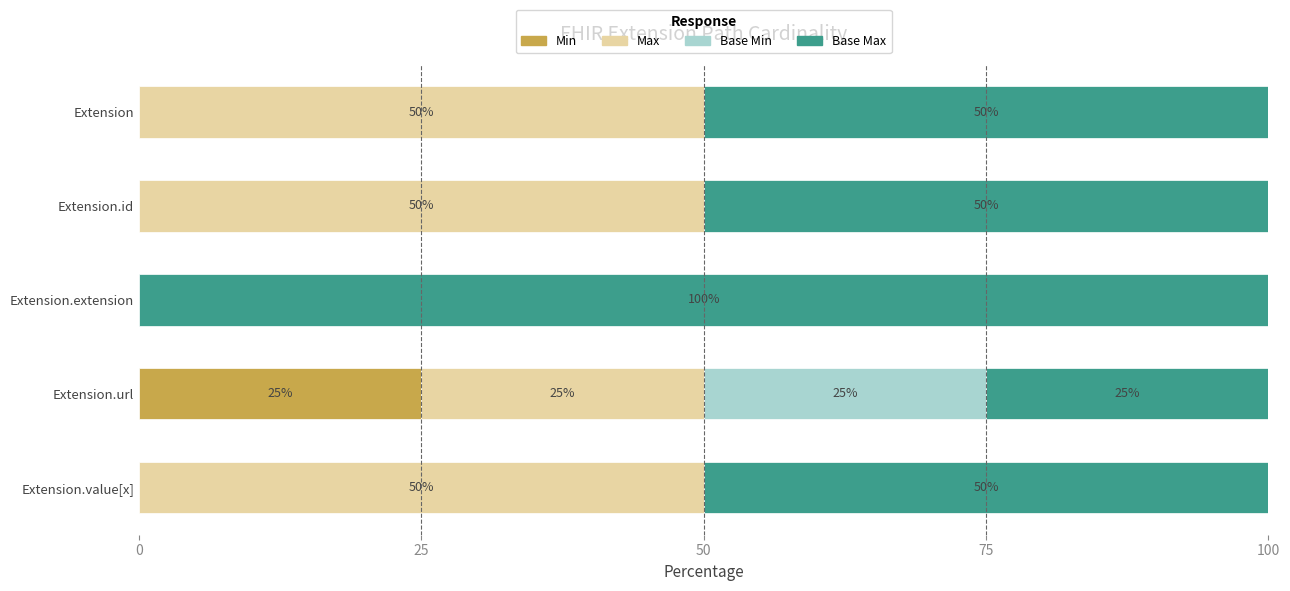

True or false: Min has a value of 16 at Extension.url.

False